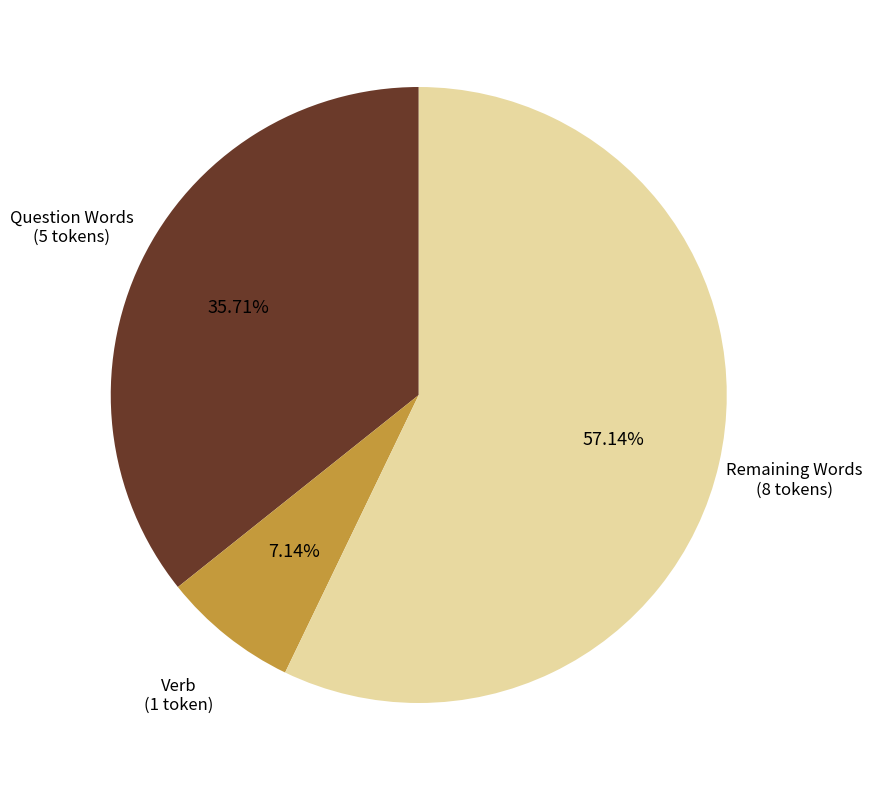

Does any single category account for the majority?

Yes